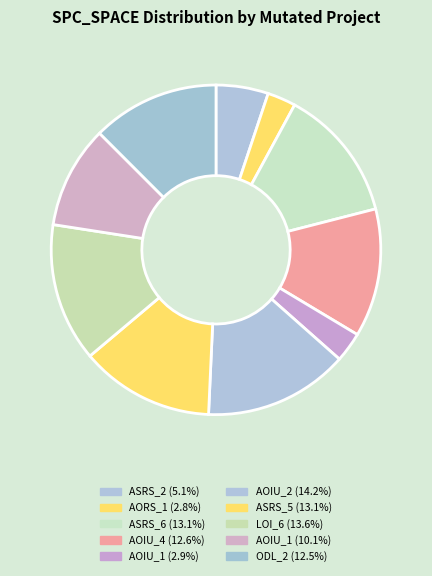

Rank the categories by value from lowest to highest.

Empty.ElevatorSystem.Environment.AORS_1, Empty.ElevatorSystem.Environment.AOIU_1, Weight.ElevatorSystem.Elevator.ASRS_2, Empty.PL_Interface_impl.AOIU_1, Weight.ElevatorSystem.Elevator.ODL_2, Empty.ElevatorSystem.Environment.AOIU_4, Weight.ElevatorSystem.Elevator.ASRS_6, Weight.ElevatorSystem.Elevator.ASRS_5, Empty.ElevatorSystem.Environment.LOI_6, Empty.PL_Interface_impl.AOIU_2